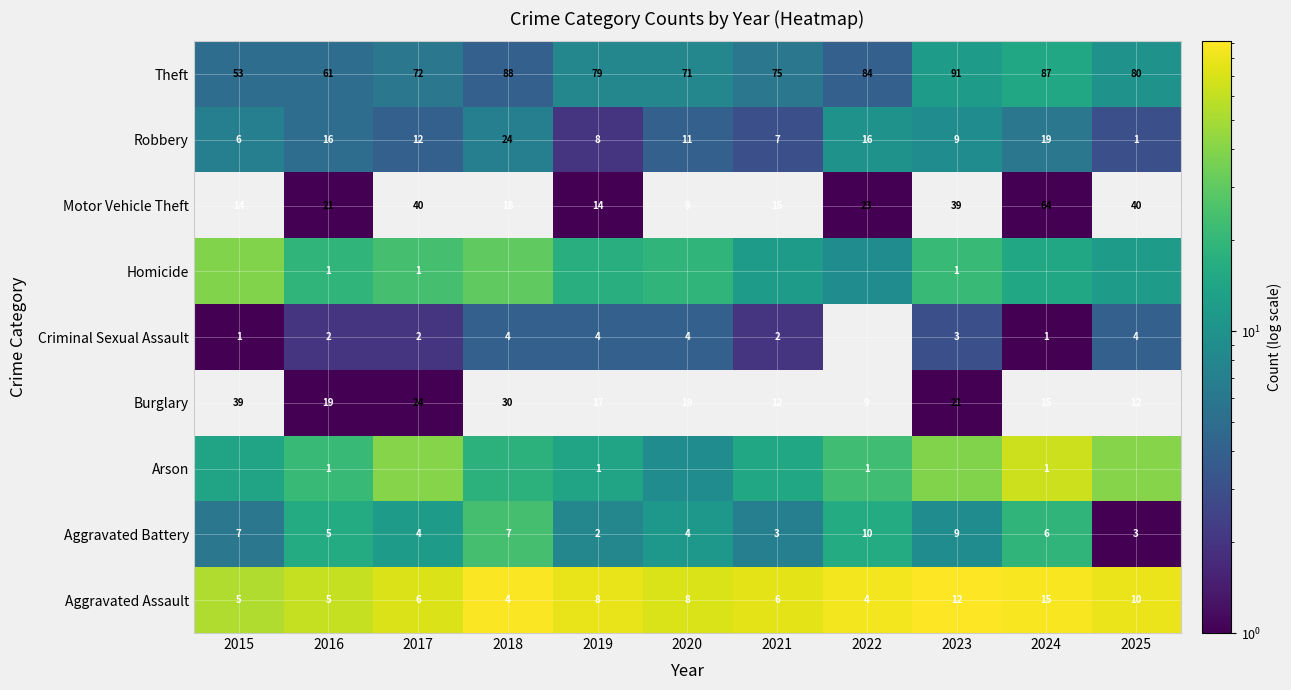

Which category has the lowest value in the Robbery series?

2025